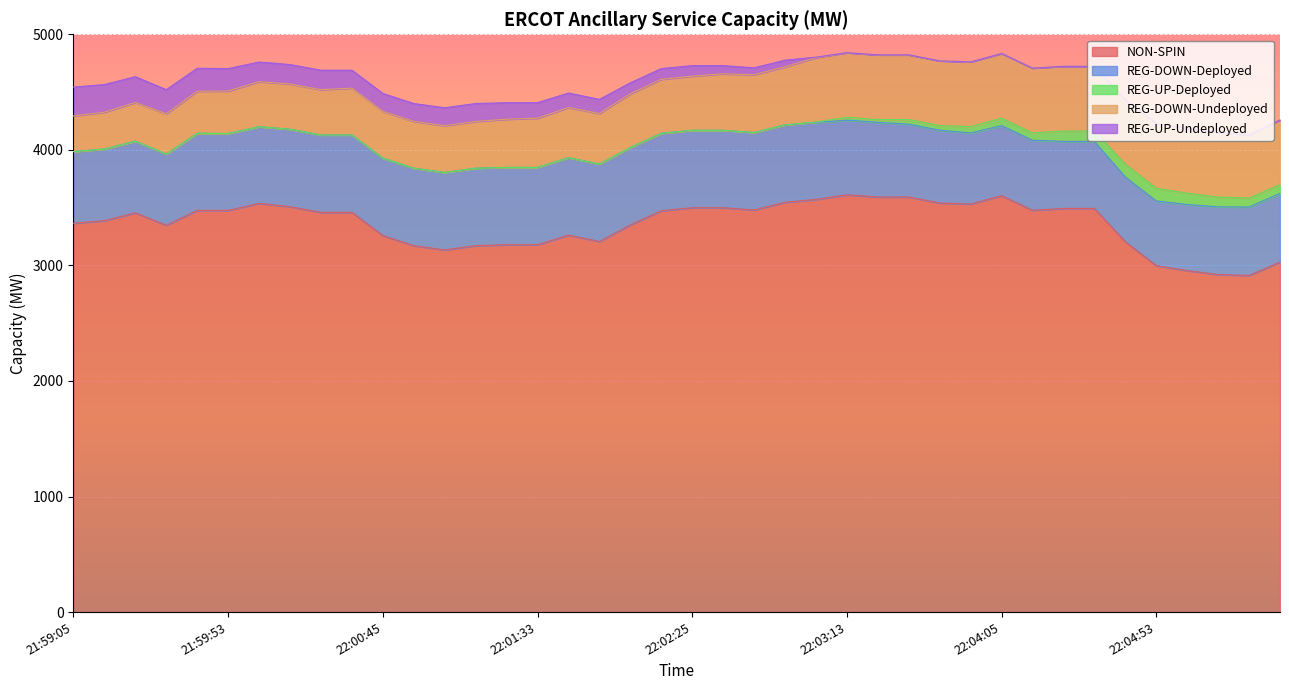

The value of REG-DOWN-Deployed at 22:00:25 is 670. True or false?

True